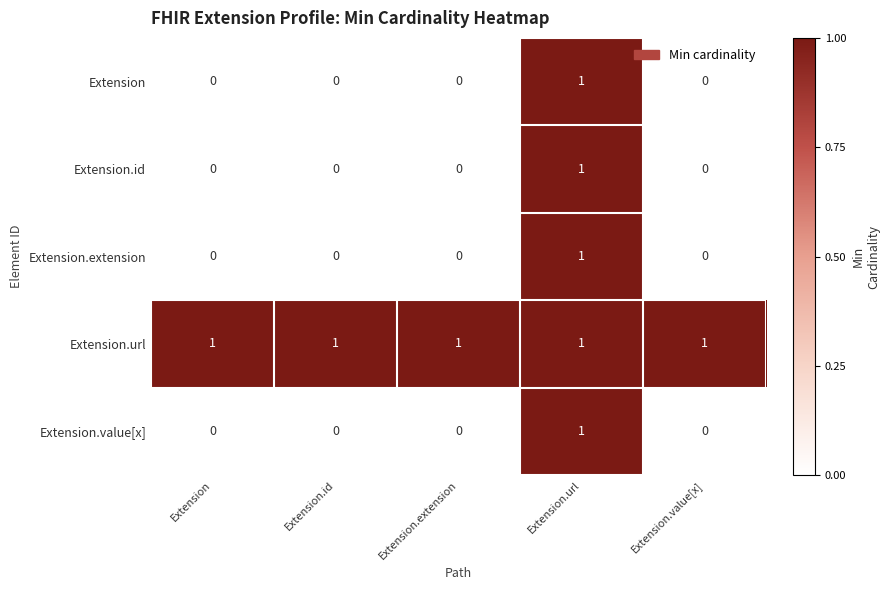

Is it true that Extension equals 1 at Extension?

False